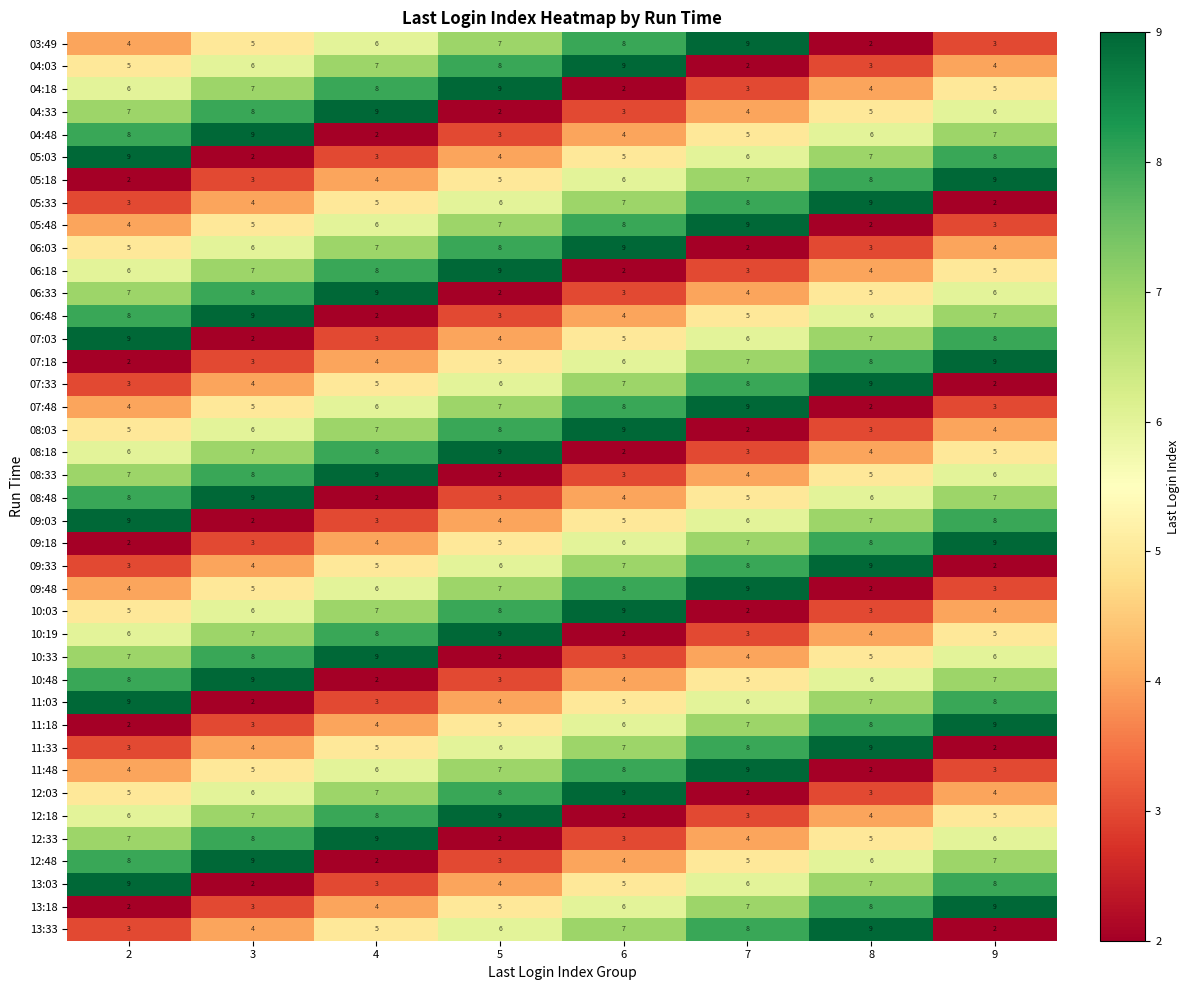

What is the approximate value of 08:03 at 4?

7